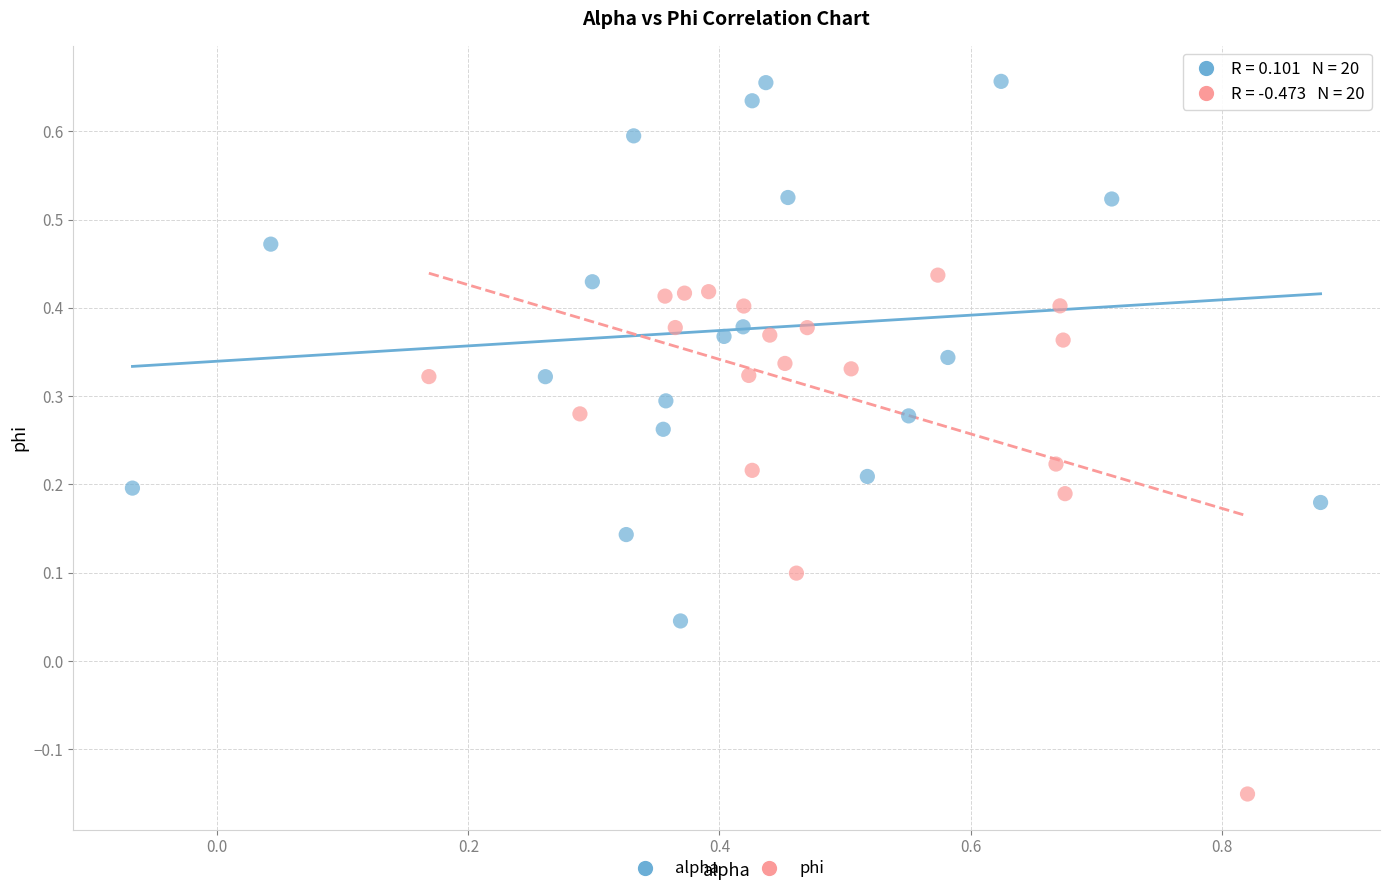

Which series has the widest spread of Y values?

alpha